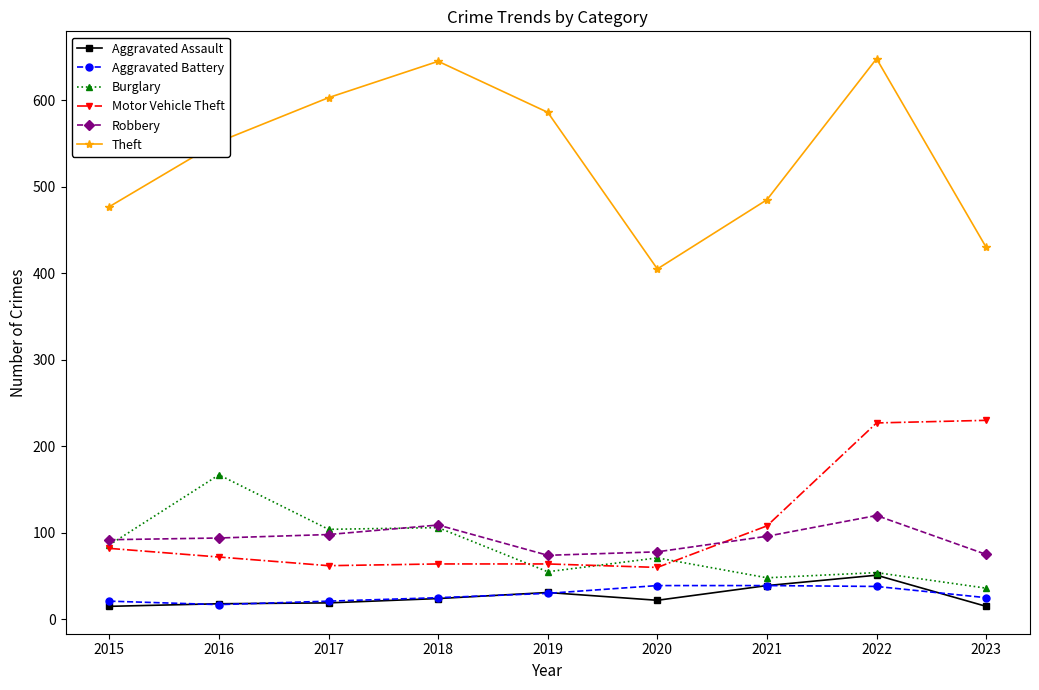

The value of Motor Vehicle Theft at 2018 is 25. True or false?

False